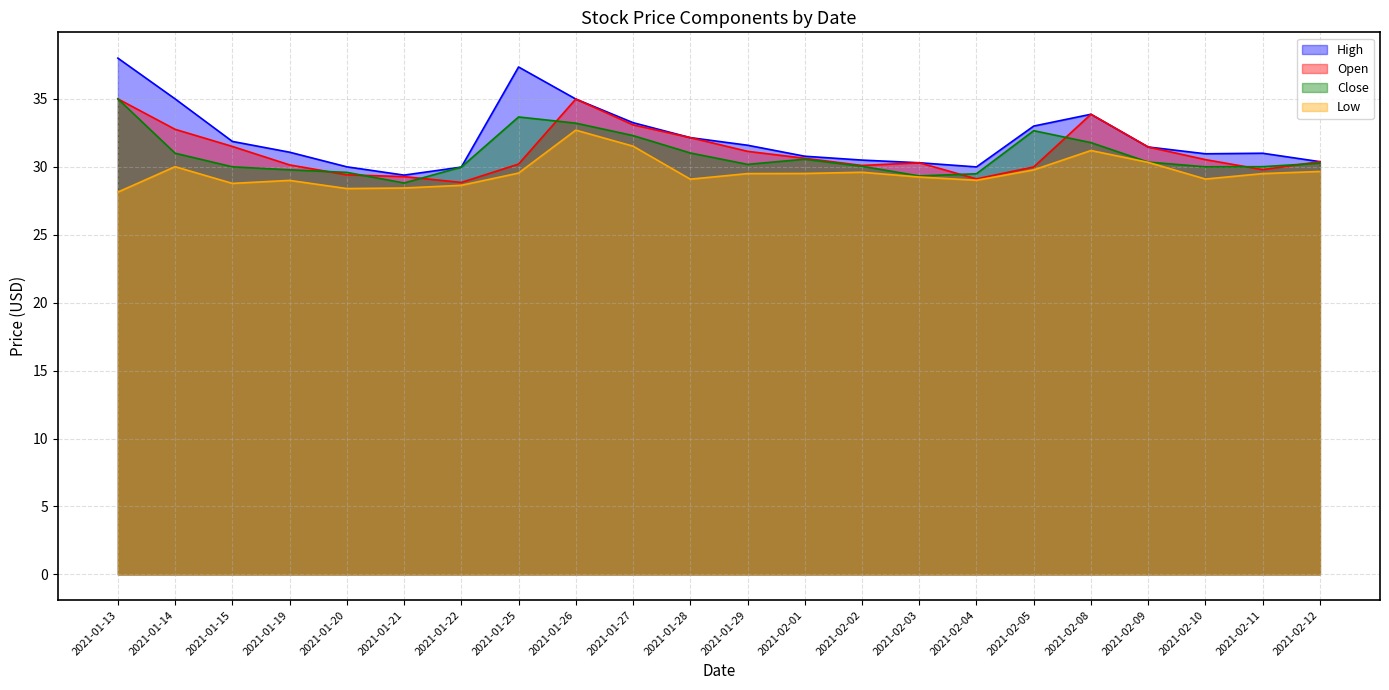

What is the value of the Close point at the 15th from the left?

29.3